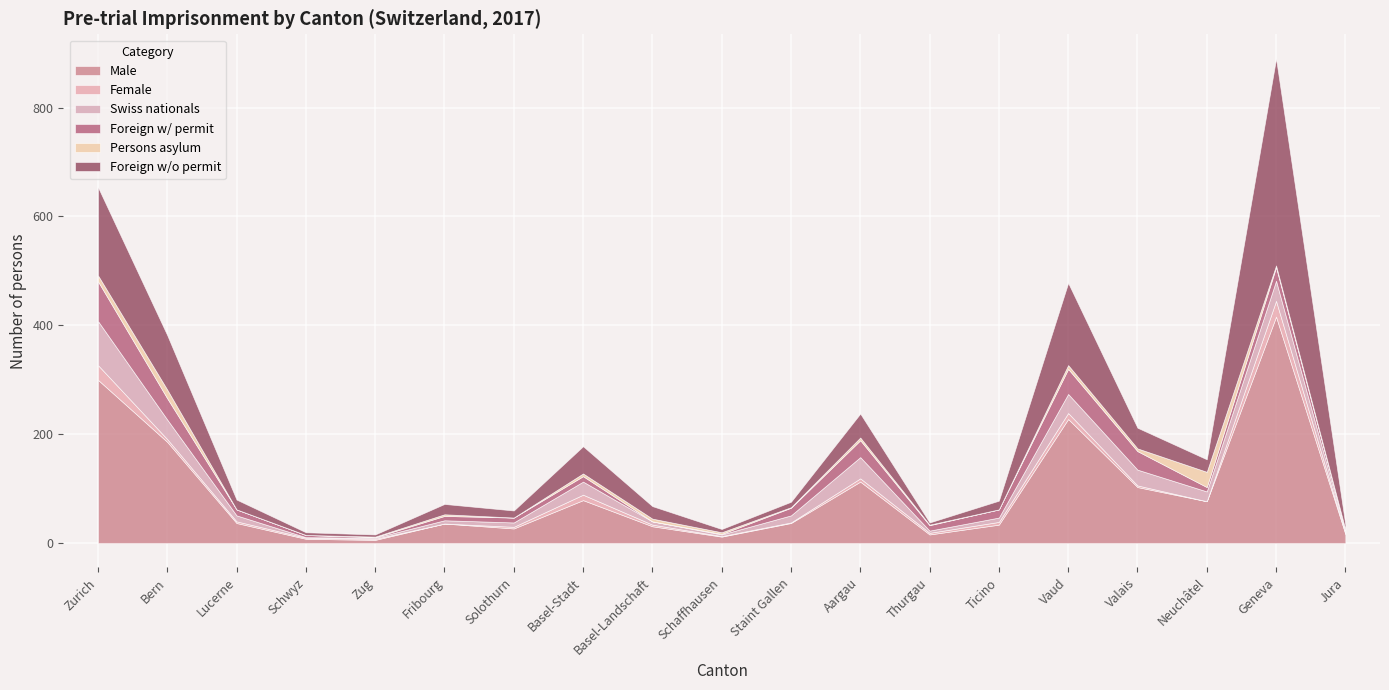

Which series has the largest total across all categories?

Male